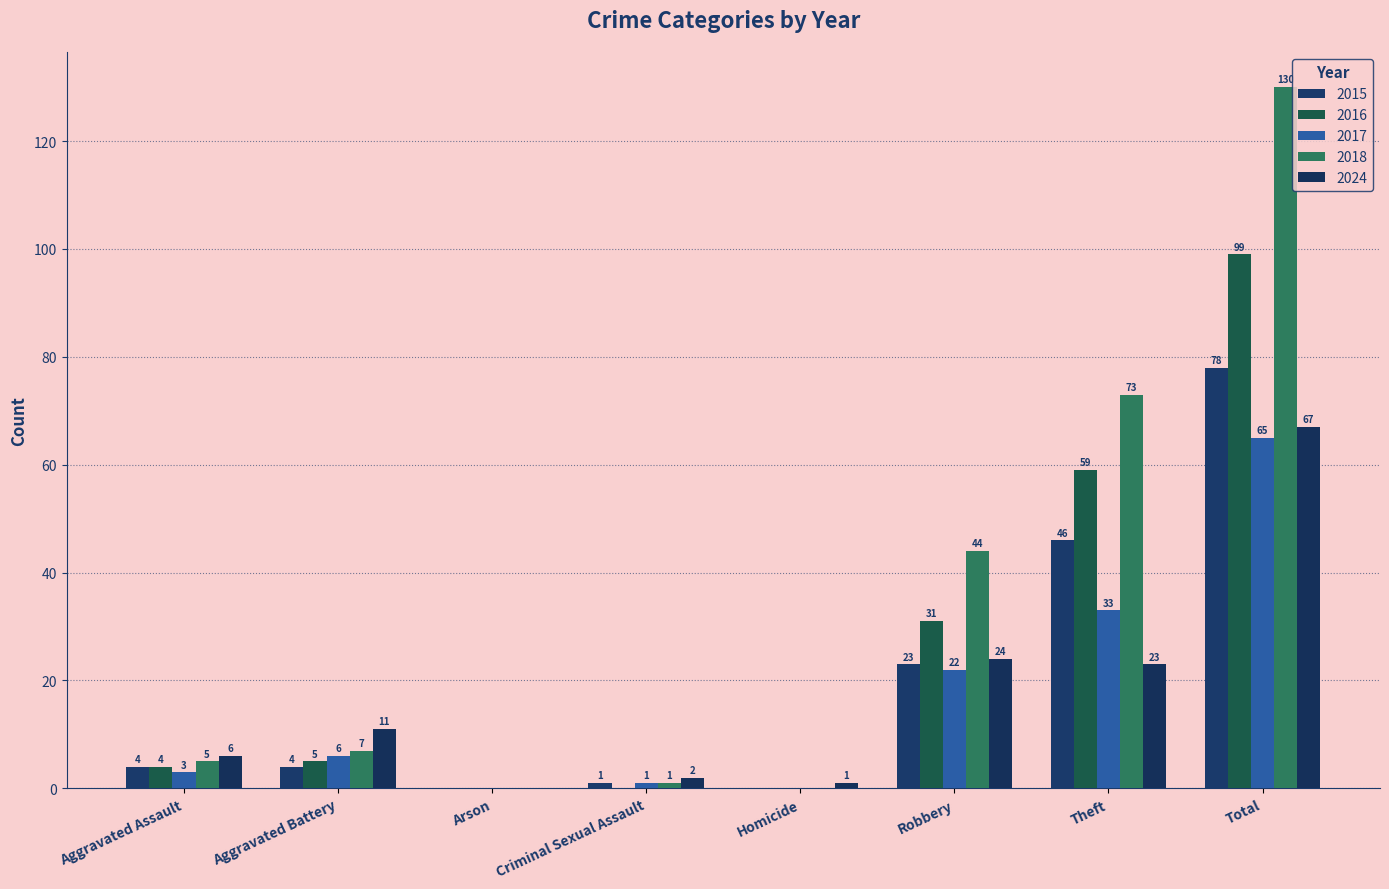

Count the number of data series in this chart.

5